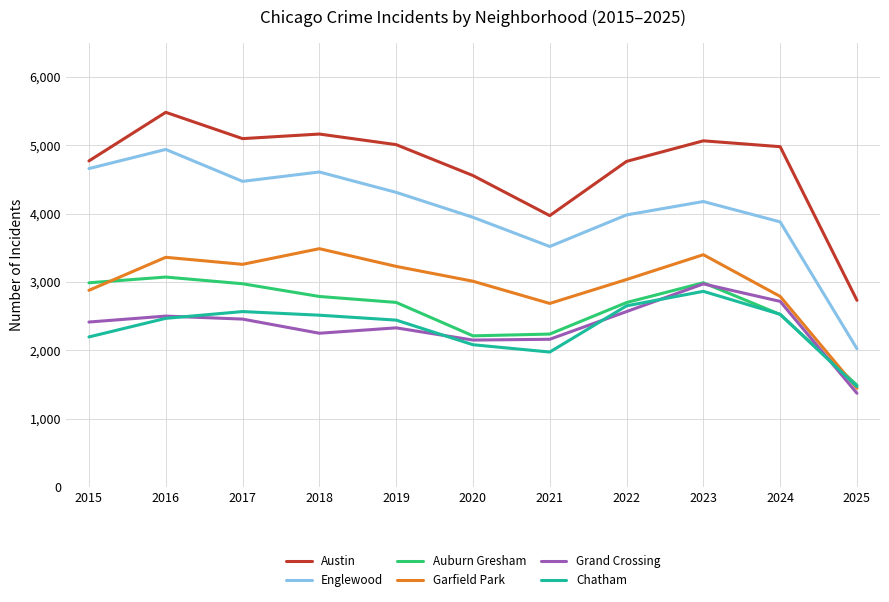

True or false: Austin and Garfield Park intersect in this chart.

False